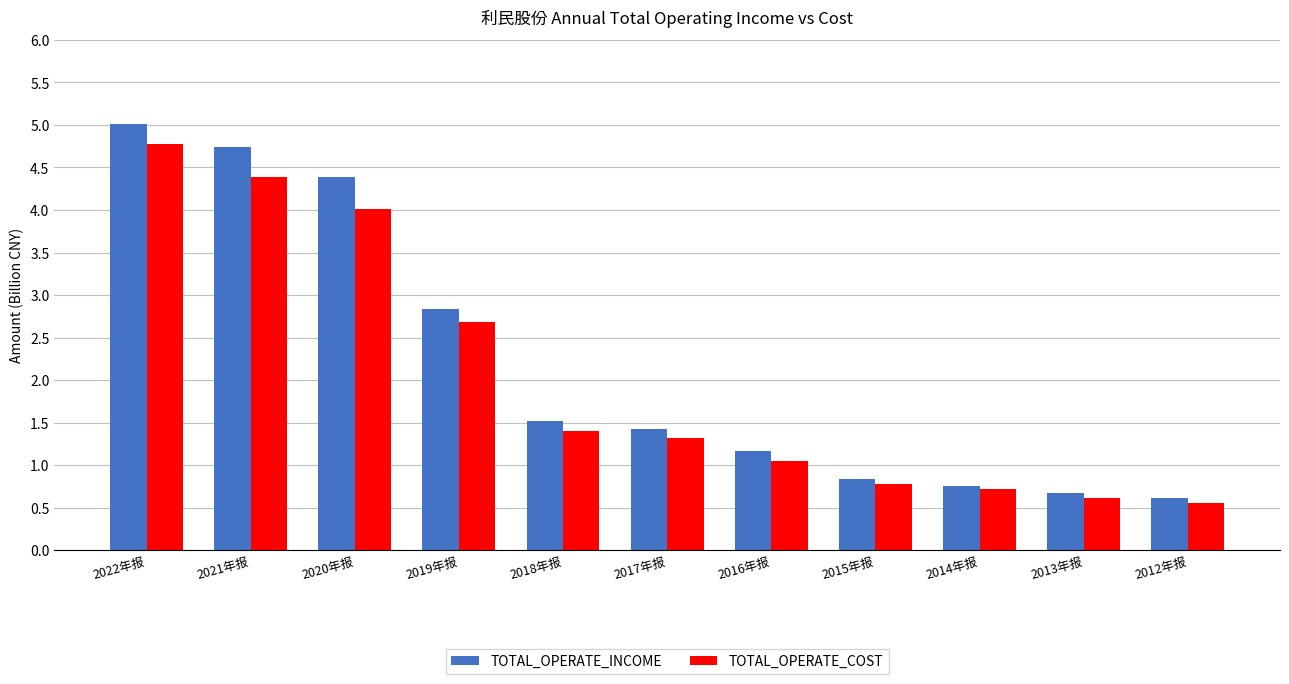

List the series in order of their overall mean, highest first.

TOTAL_OPERATE_INCOME, TOTAL_OPERATE_COST